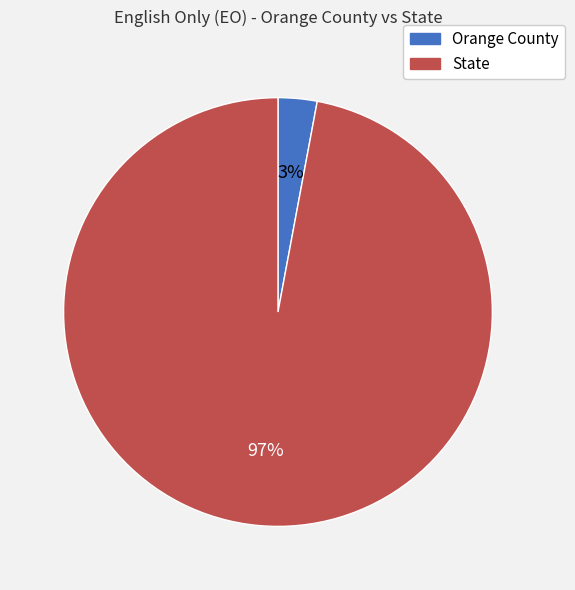

True or false: Orange County accounts for 3% of the total.

True